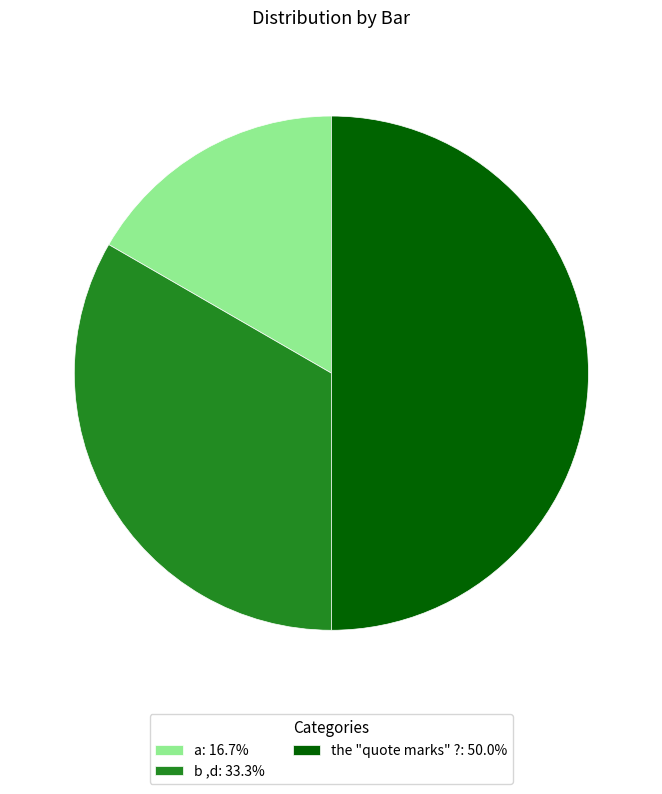

Which slice is the smallest?

a